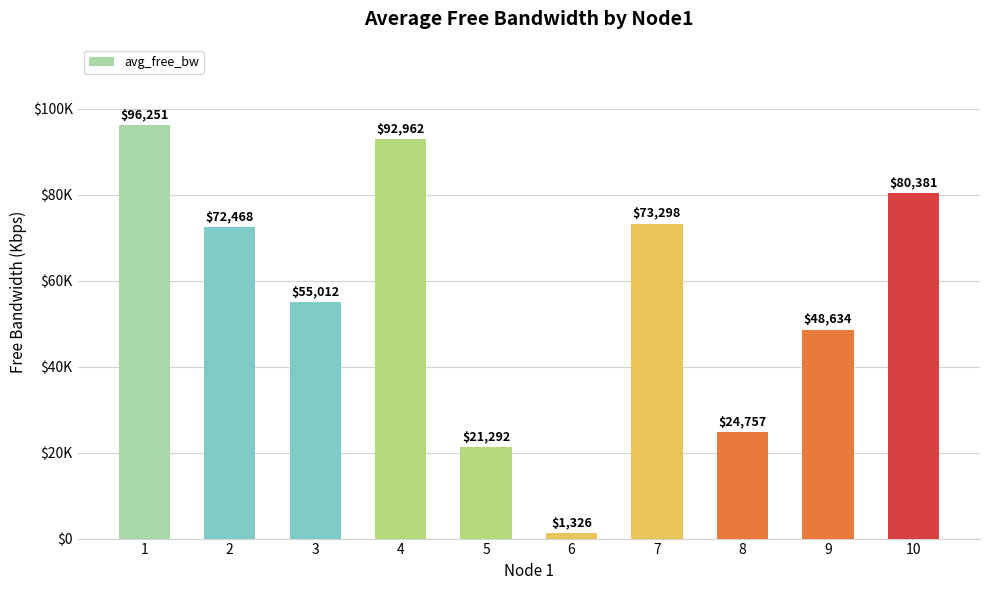

Are the bars horizontal?

No